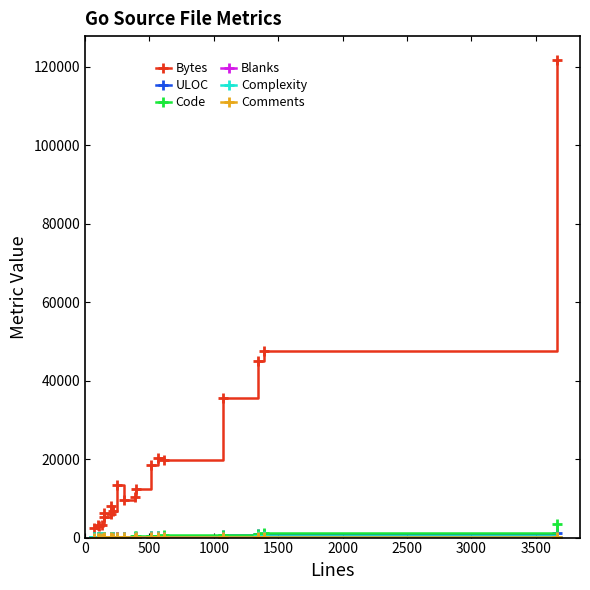

Which series has the largest total across all categories?

Bytes